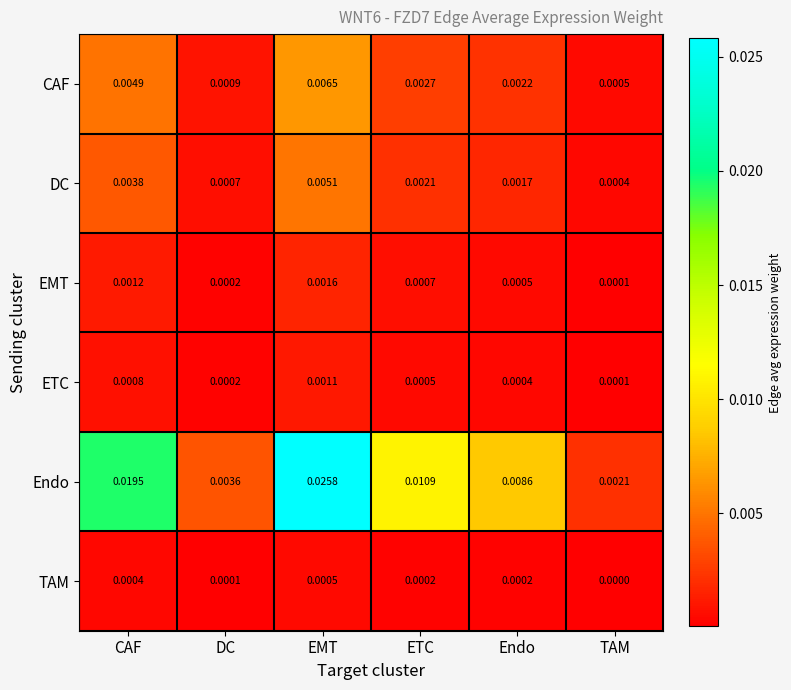

At which category is the sum across all series the highest?

EMT